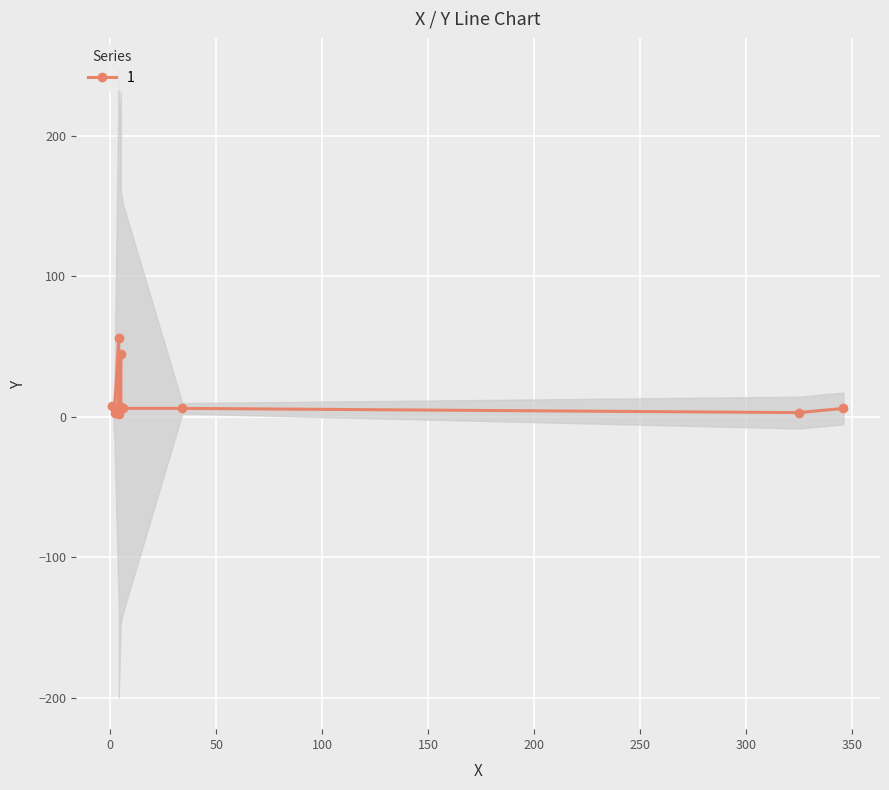

How many interior local peaks (higher than both neighbors) does the data have?

2